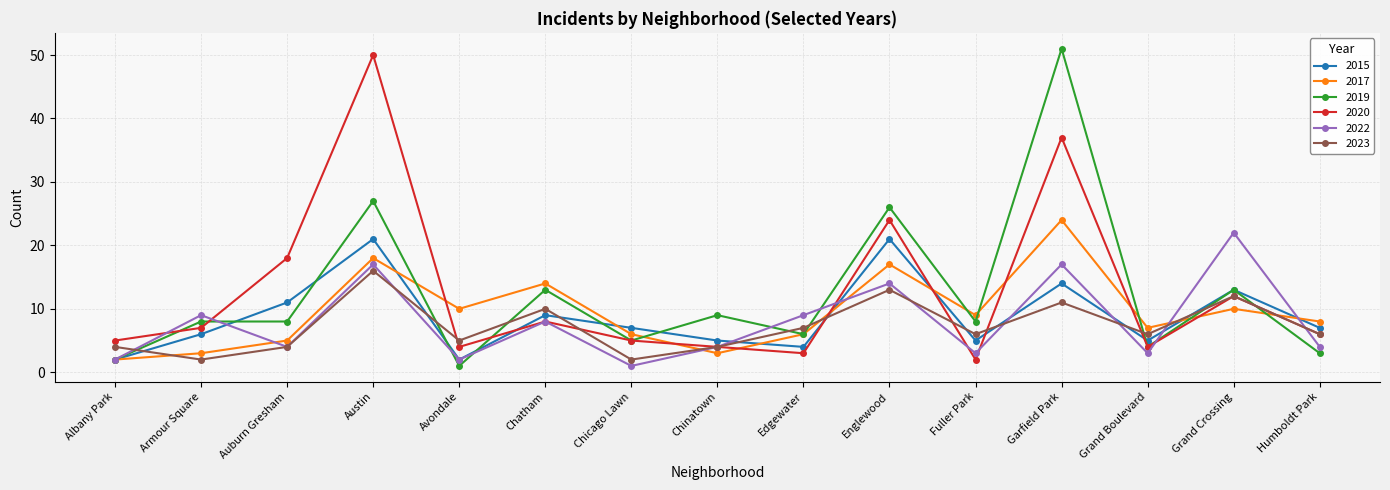

What is the greatest value displayed?

51